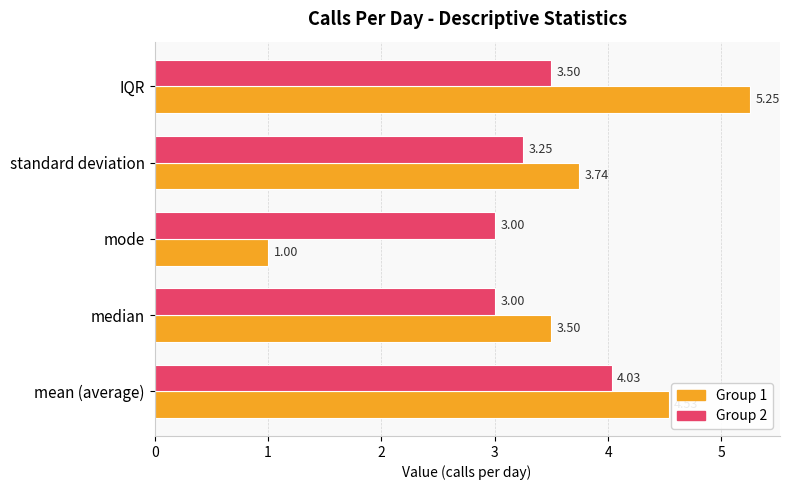

How many values in the Group 2 series exceed 3?

3